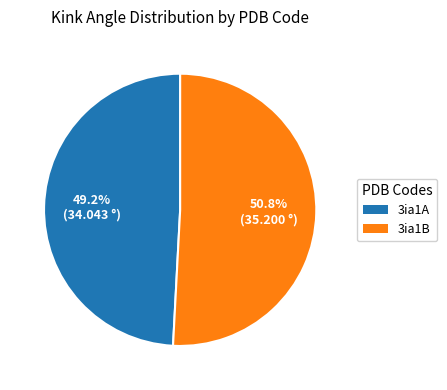

Which category accounts for the majority?

3ia1B